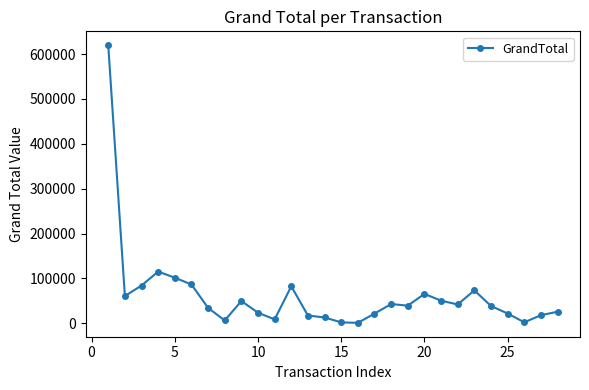

True or false: the data has more than 0 interior local peaks.

True